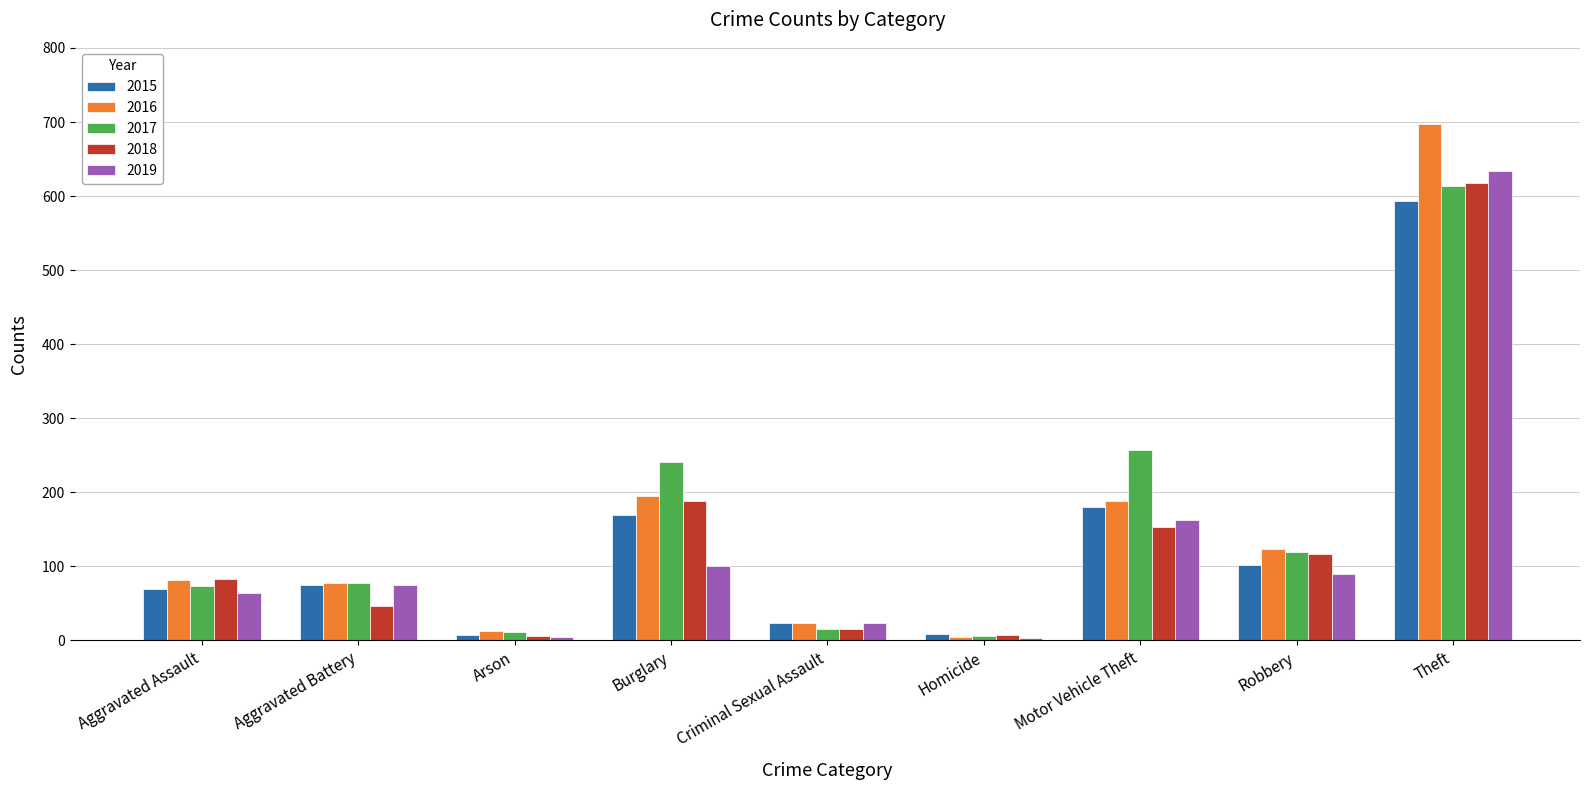

Between Motor Vehicle Theft and Theft, which series saw the biggest shift?

2016